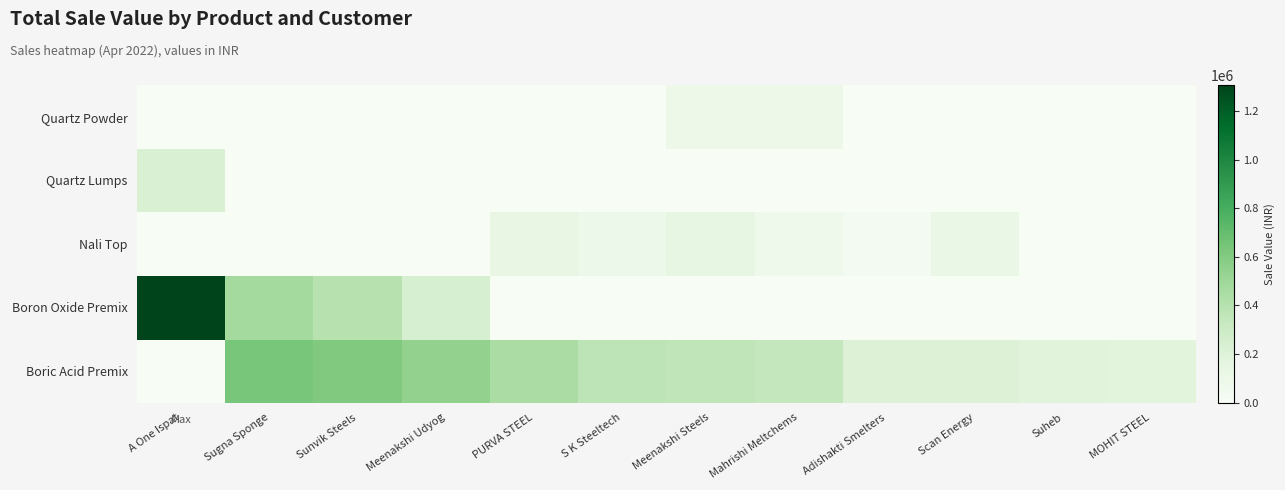

True or false: Nali Top has a value of 0.0 at Meenakshi Udyog.

True